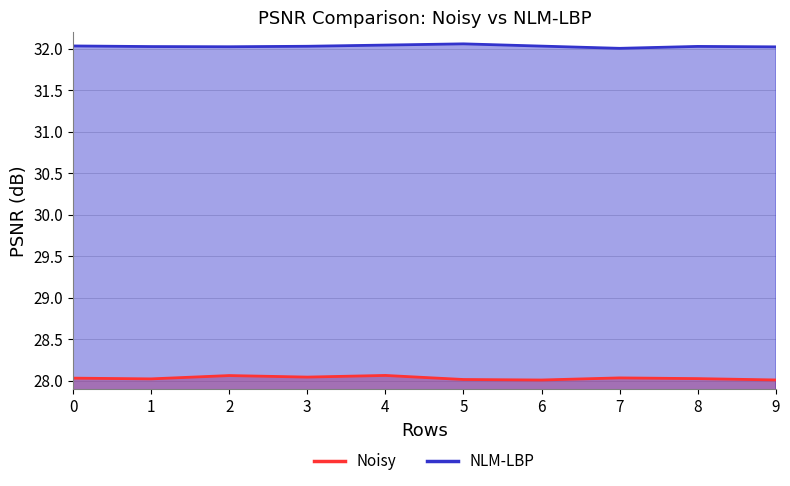

What is the minimum value for Noisy?

28.0